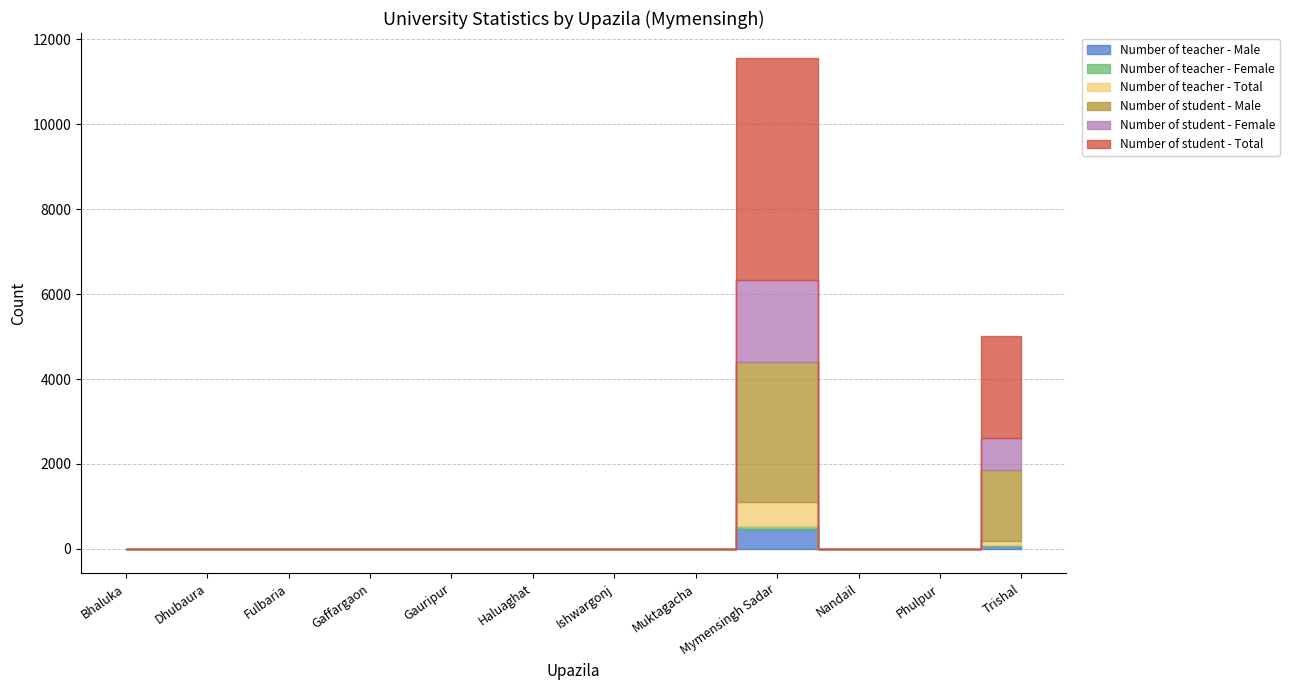

Reading left to right, what are all the values shown in this chart?

Number of teacher - Male: 0	0	0	0	0	0	0	0	465	0	0	58
Number of teacher - Female: 0	0	0	0	0	0	0	0	83	0	0	33
Number of teacher - Total: 0	0	0	0	0	0	0	0	548	0	0	91
Number of student - Male: 0	0	0	0	0	0	0	0	3304	0	0	1688
Number of student - Female: 0	0	0	0	0	0	0	0	1933	0	0	733
Number of student - Total: 0	0	0	0	0	0	0	0	5237	0	0	2421